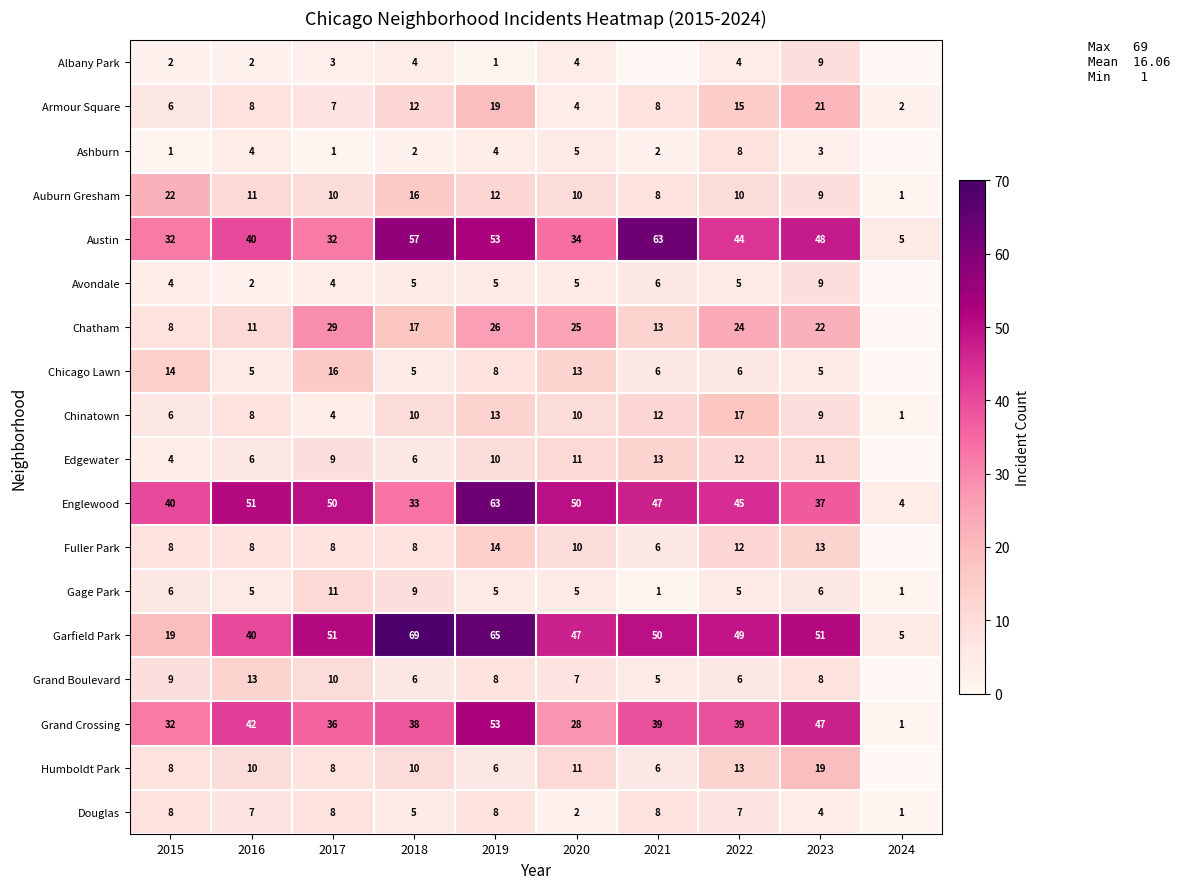

What is the approximate value of Englewood at 2015, to the nearest 10?

40